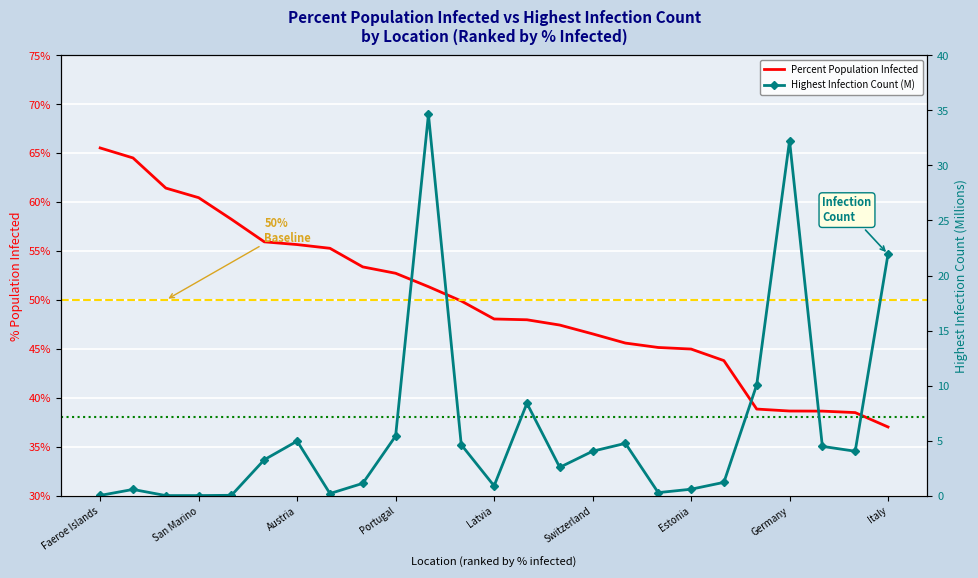

Reading left to right, what are all the values shown in this chart?

Highest Infection Count: 0.0	0.6	0.0	0.0	0.0	3.3	5.0	0.2	1.1	5.4	34.6	4.6	0.9	8.4	2.6	4.0	4.8	0.3	0.6	1.2	10.1	32.2	4.5	4.0	21.9
Percent Population Infected: 65.5	64.5	61.4	60.5	58.2	55.9	55.7	55.3	53.4	52.7	51.4	49.9	48.1	48.0	47.4	46.5	45.6	45.1	45.0	43.8	38.9	38.7	38.6	38.5	37.0